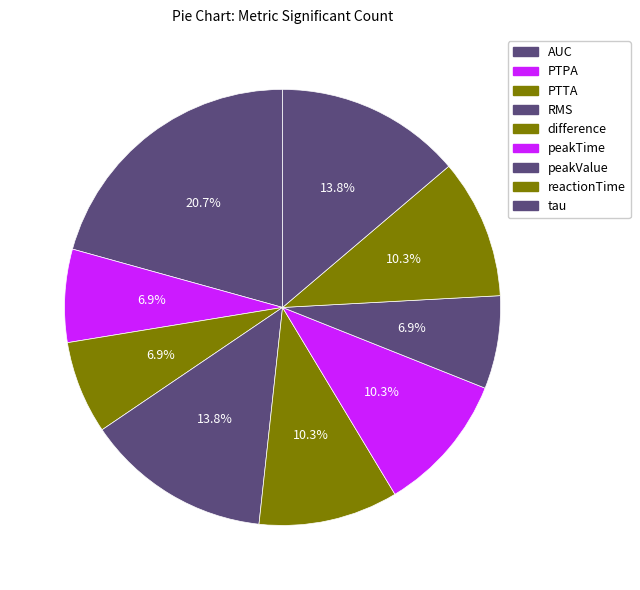

How many slices are in this pie chart?

9